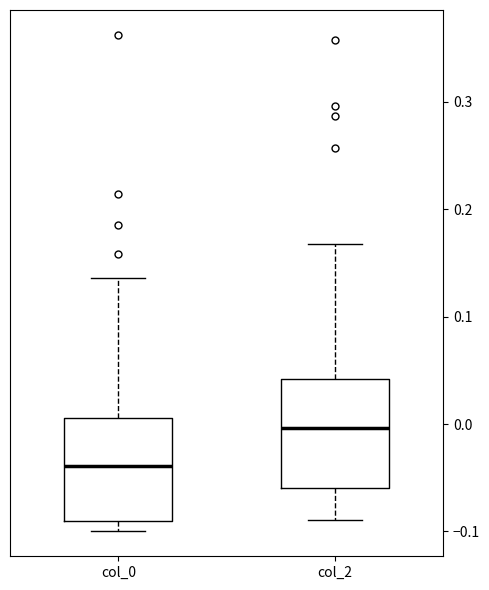

Reading left to right, transcribe this box plot: for each box, give where its median line is, the range the box spans, and where its two whiskers end, as read against the y-axis. The values are not printed on the chart, so give them approximately, as read against the axis.

col_0: median -0.04, box -0.09 to 0.01, whiskers -0.10 to 0.14
col_2: median 0.00, box -0.06 to 0.04, whiskers -0.09 to 0.17